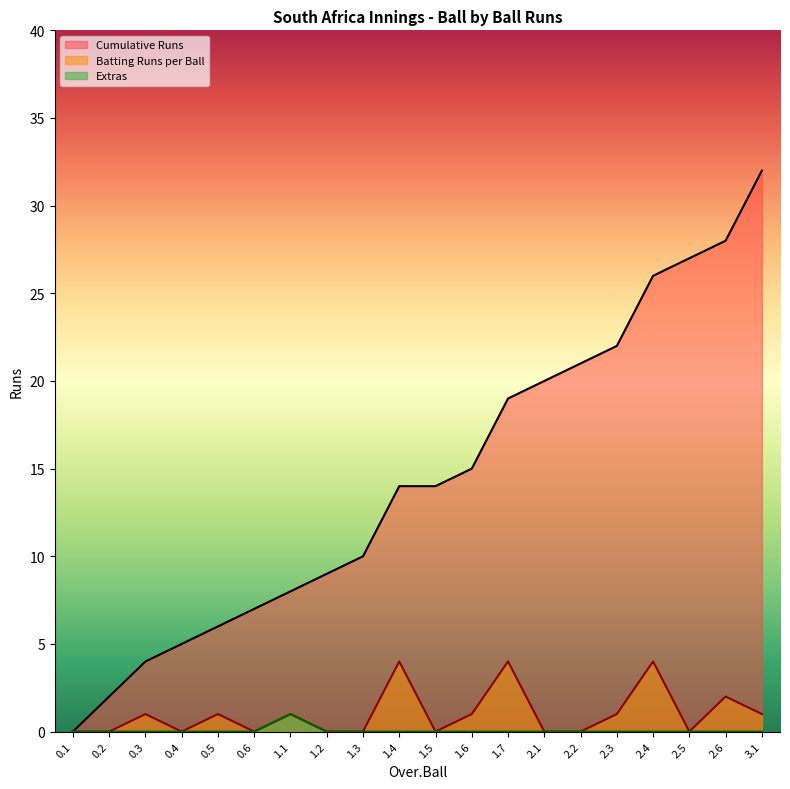

Reading left to right, transcribe all the data shown in this chart.

Cumulative Runs: 0.1=0	0.2=2	0.3=4	0.4=5	0.5=6	0.6=7	1.1=8	1.2=9	1.3=10	1.4=14	1.5=14	1.6=15	1.7=19	2.1=20	2.2=21	2.3=22	2.4=26	2.5=27	2.6=28	3.1=32
Batting Runs per Ball: 0.1=0	0.2=0	0.3=1	0.4=0	0.5=1	0.6=0	1.1=1	1.2=0	1.3=0	1.4=4	1.5=0	1.6=1	1.7=4	2.1=0	2.2=0	2.3=1	2.4=4	2.5=0	2.6=2	3.1=1
Extras: 0.1=0	0.2=0	0.3=0	0.4=0	0.5=0	0.6=0	1.1=1	1.2=0	1.3=0	1.4=0	1.5=0	1.6=0	1.7=0	2.1=0	2.2=0	2.3=0	2.4=0	2.5=0	2.6=0	3.1=0